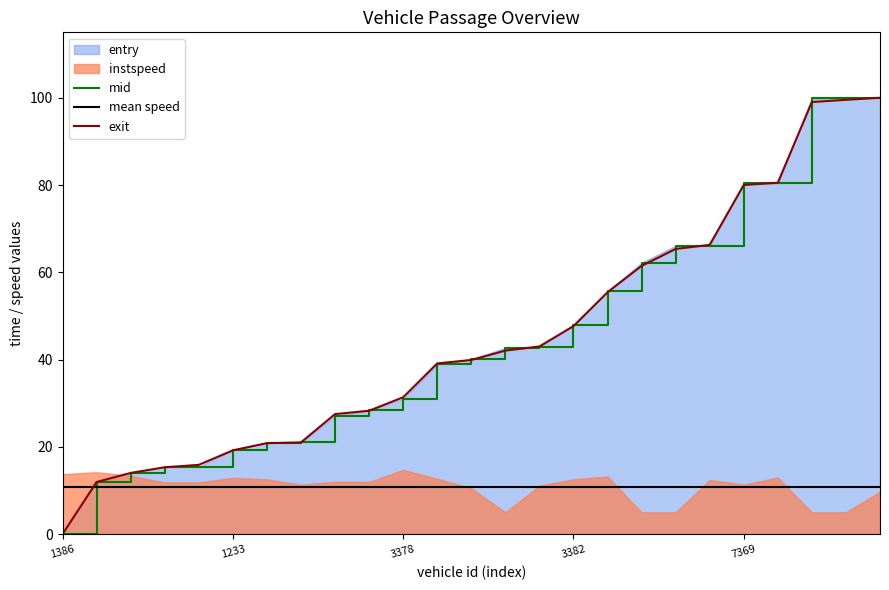

Is the value of mid at 19 greater than the value of exit at 14?

Yes